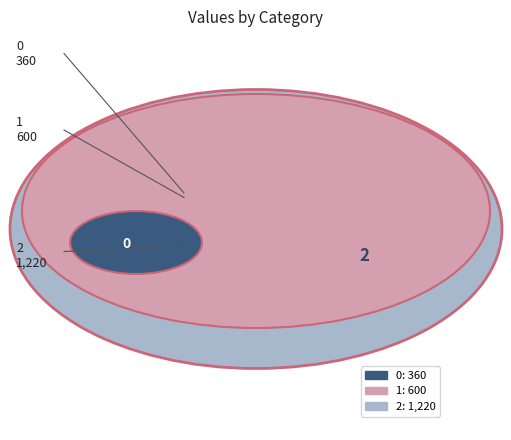

Is it true that 0 is 8% of the pie?

False